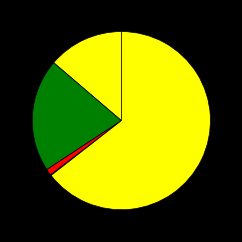

Which slice represents more than half of the pie?

Robbery